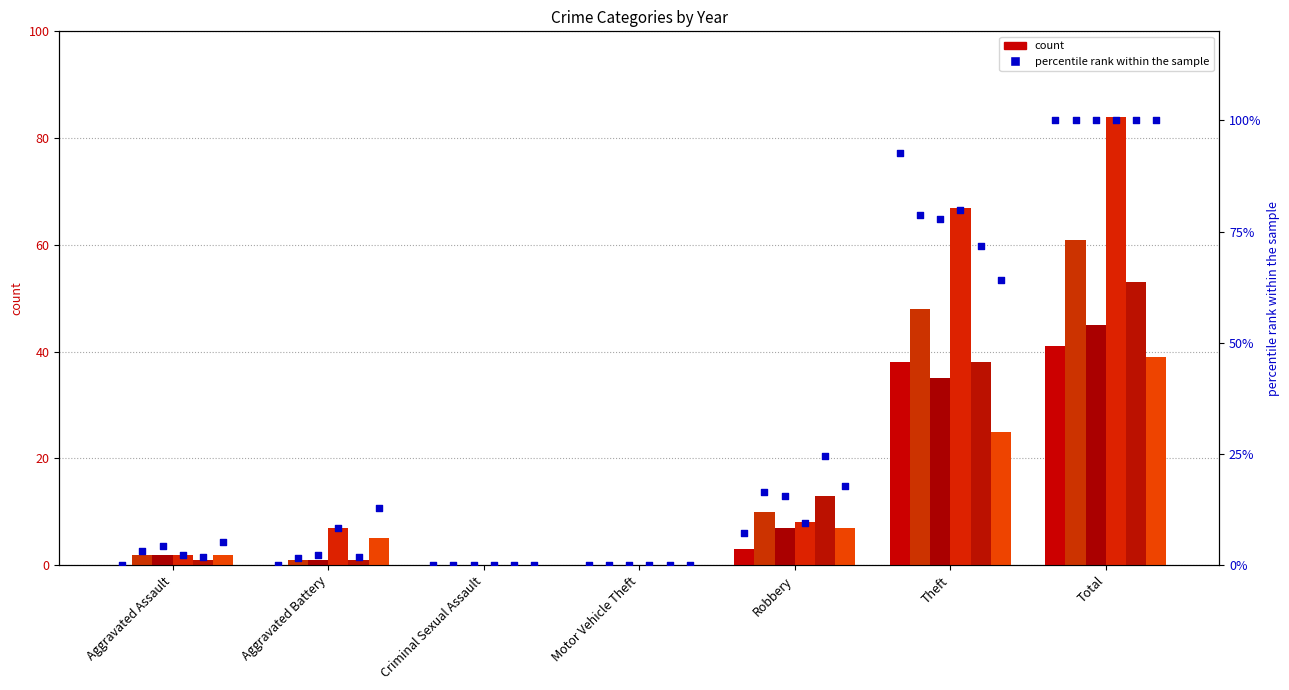

Which series has the largest Y range (max minus min)?

2018